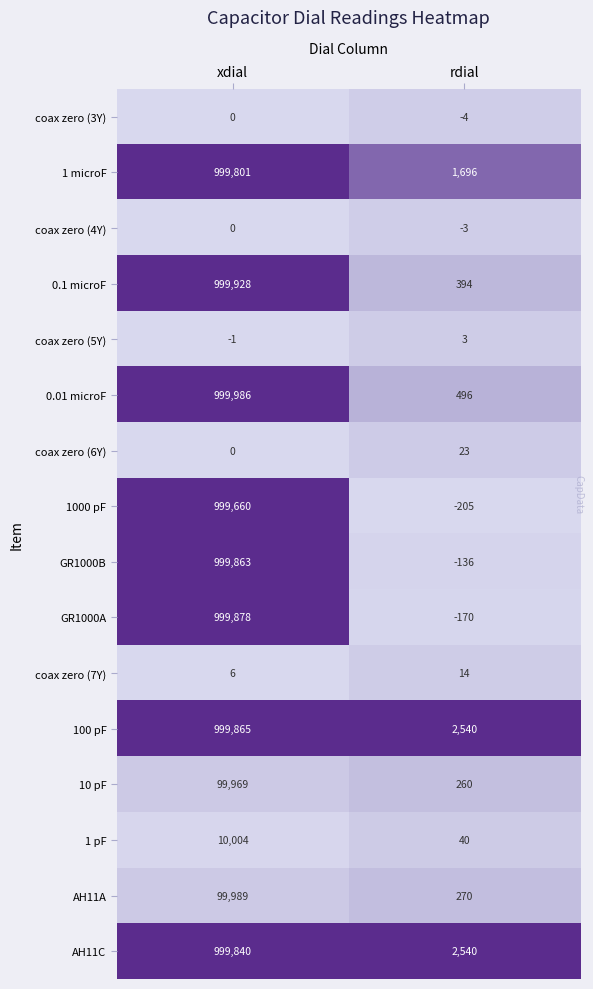

The 1 microF series shows 999801 at xdial. True or false?

True